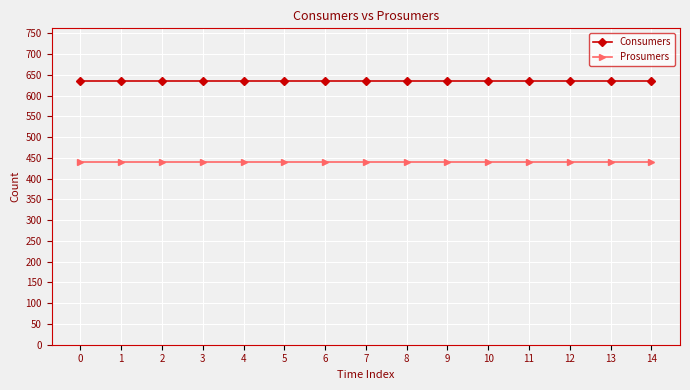

Is this an area chart (filled region under the line)?

No